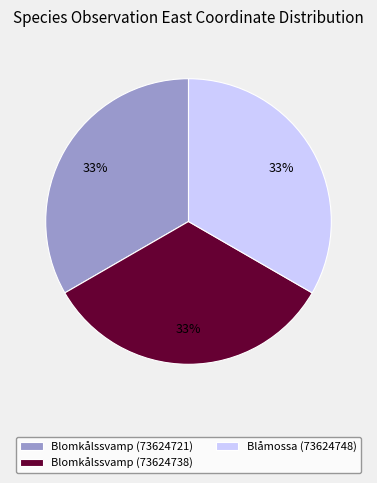

Approximately how many times larger is the value at Blomkålssvamp (73624721) compared to Blomkålssvamp (73624738)?

1.0